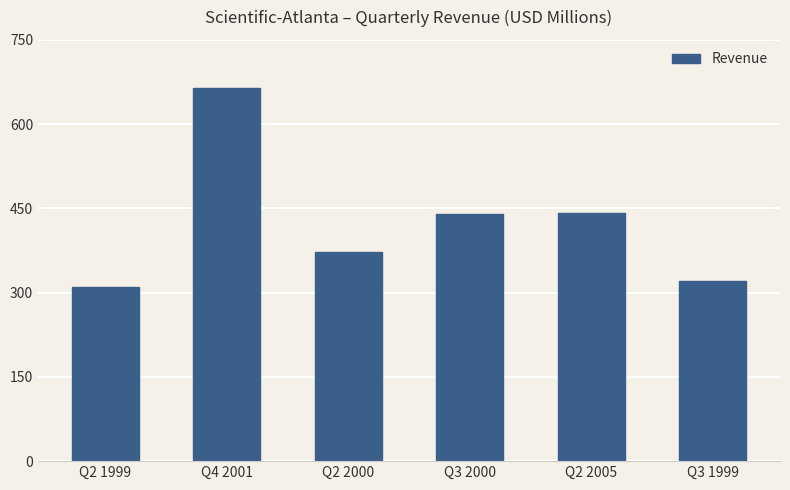

Are the bars grouped side by side (vs. stacked)?

No